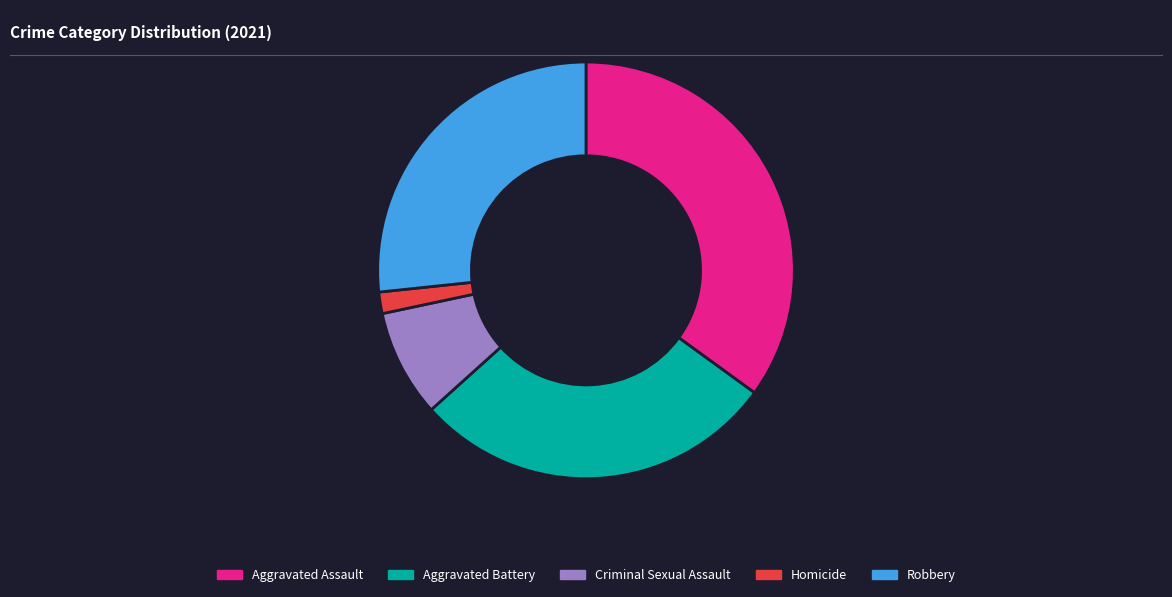

Count the number of slices in the pie.

5